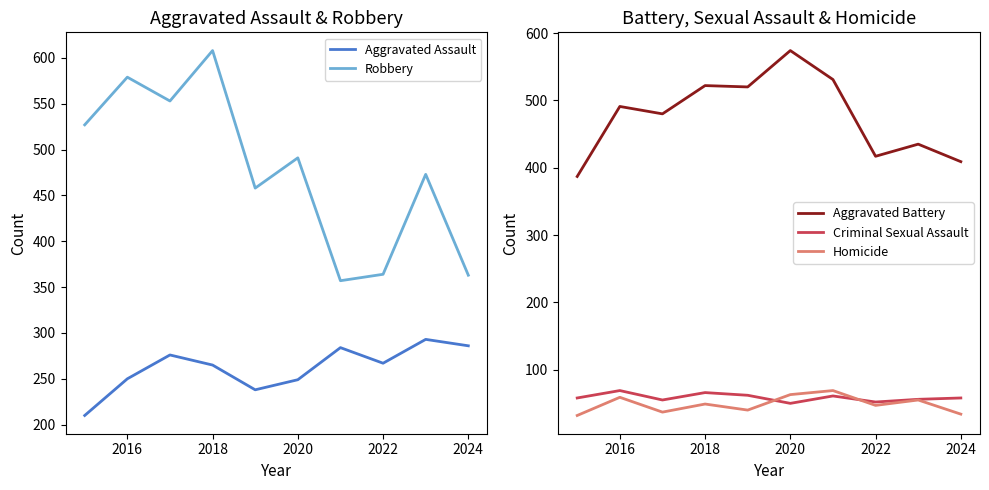

True or false: Homicide and Aggravated Battery intersect in this chart.

False